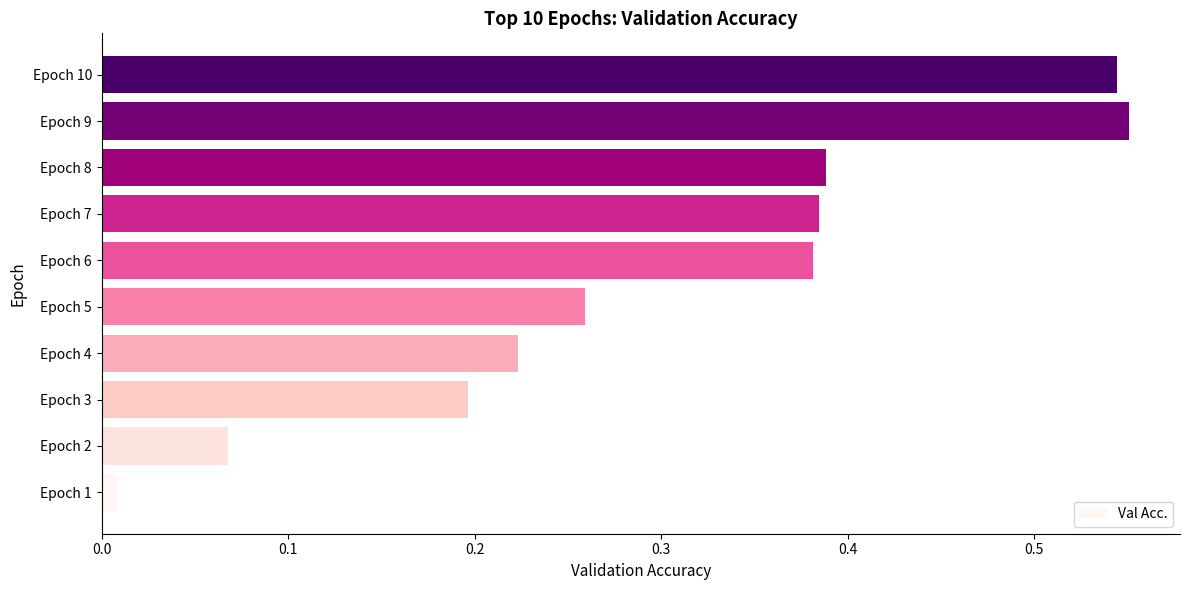

Are the bars grouped side by side (vs. stacked)?

No